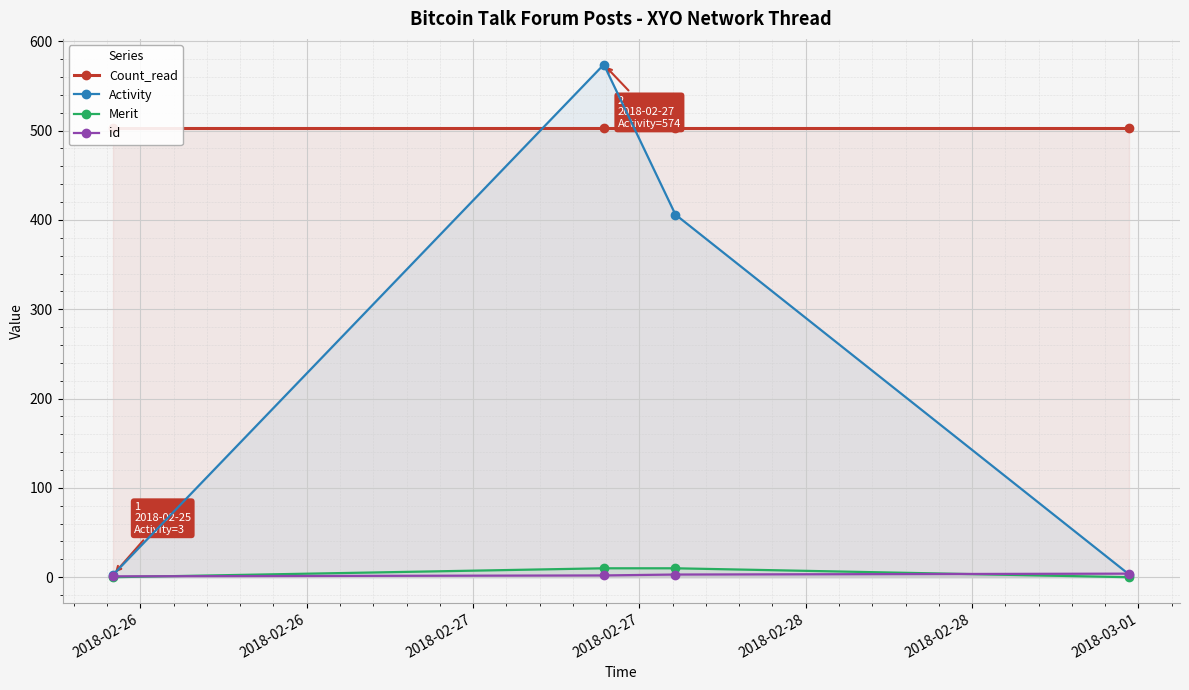

True or false: Merit has more than 2 interior local peaks.

False